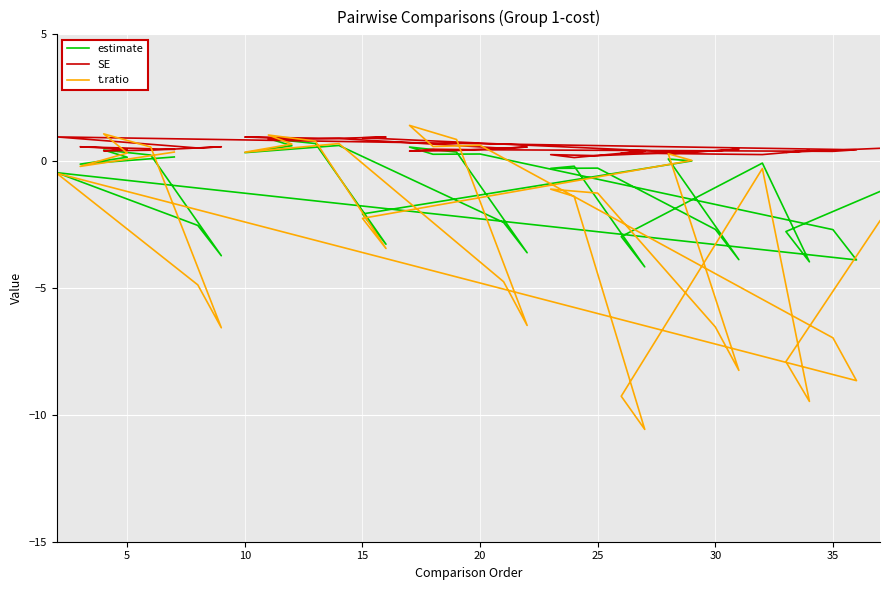

What are all the series names shown in the legend?

estimate, SE, t.ratio